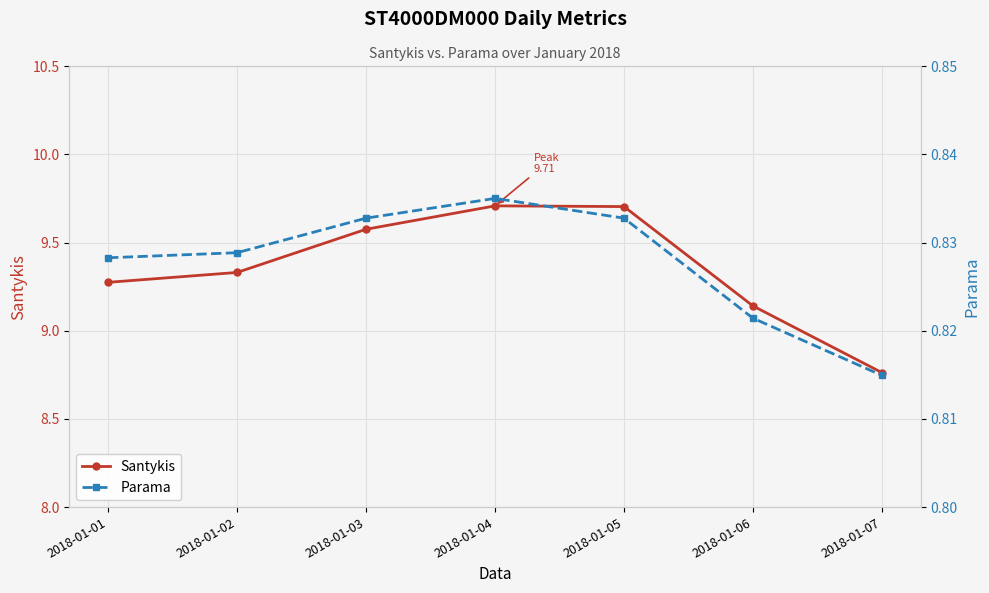

What is the value of the Parama point at the 5th from the left?

0.8